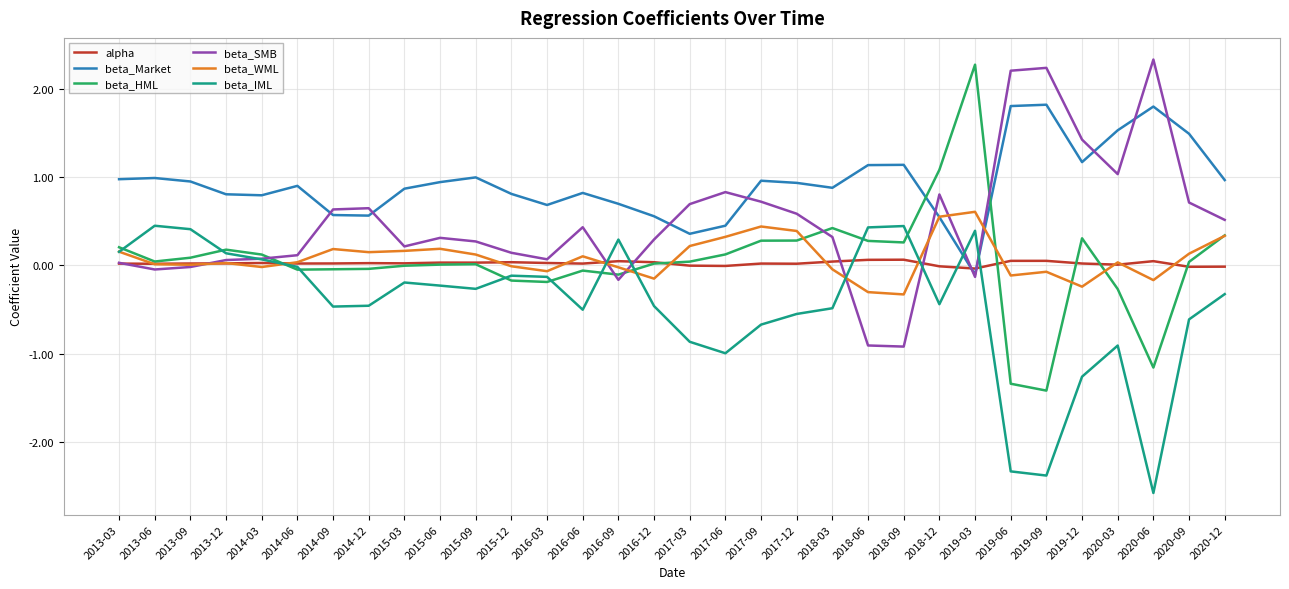

What position from the left is 2016-03?

13